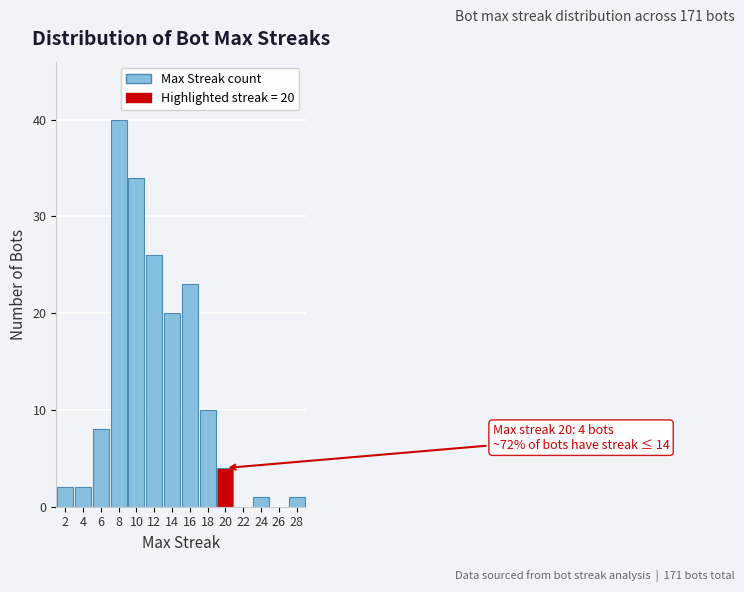

Over which range of the x-axis is the bar tallest?

7 to 9